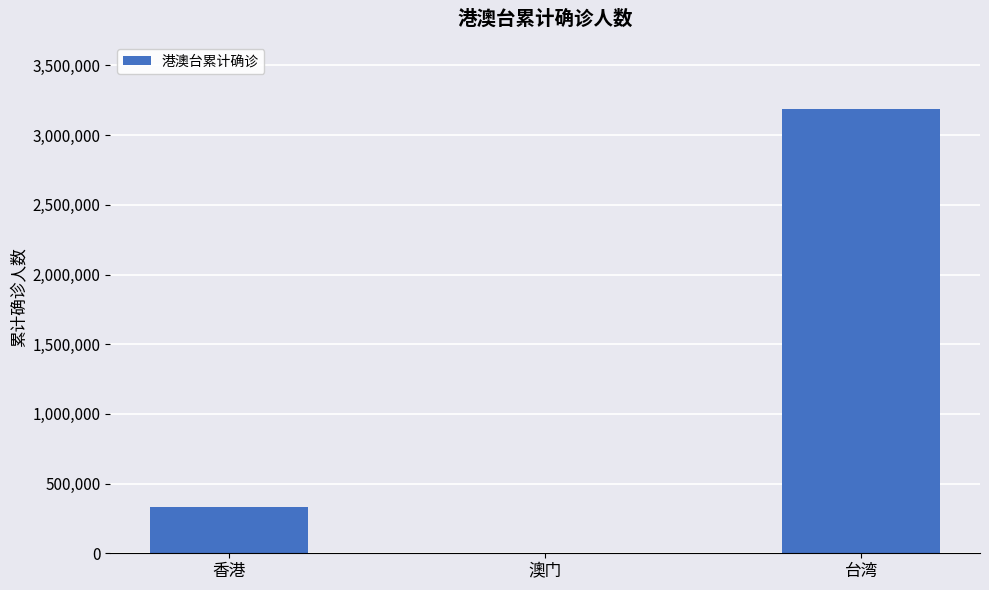

Is it true that the value at 台湾 is 3190787?

True